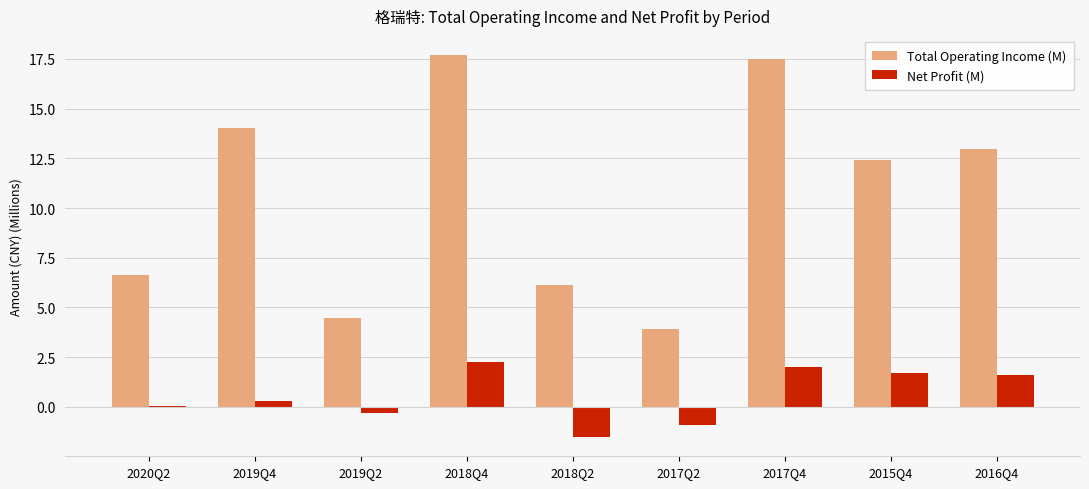

What are all the series names shown in the legend?

Total Operating Income (M), Net Profit (M)